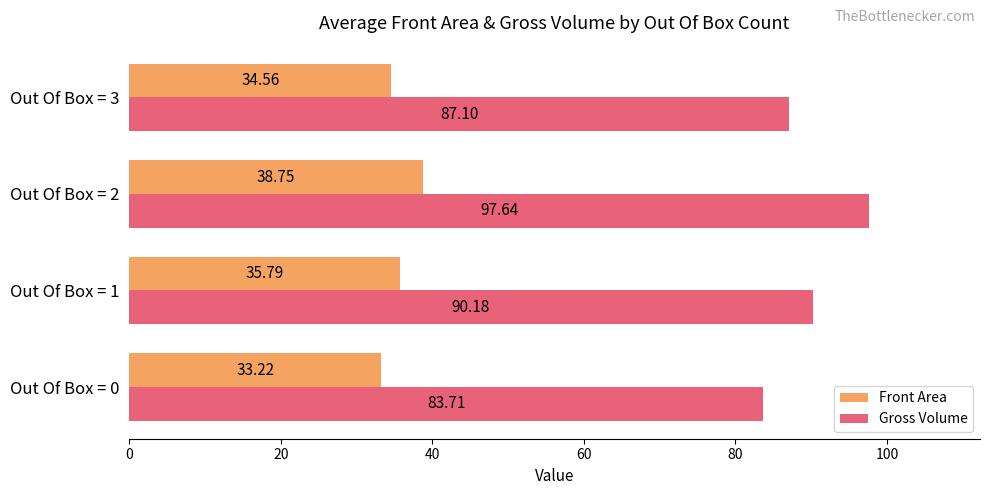

Rank the series by their average value, from lowest to highest.

Front Area, Gross Volume